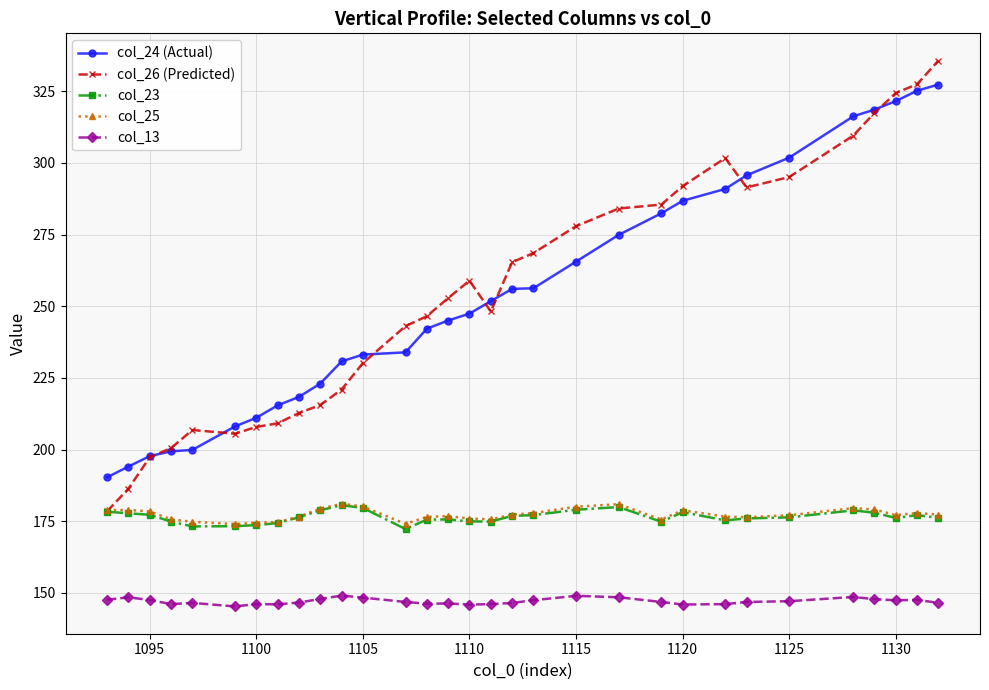

How many data points does each series have?

31